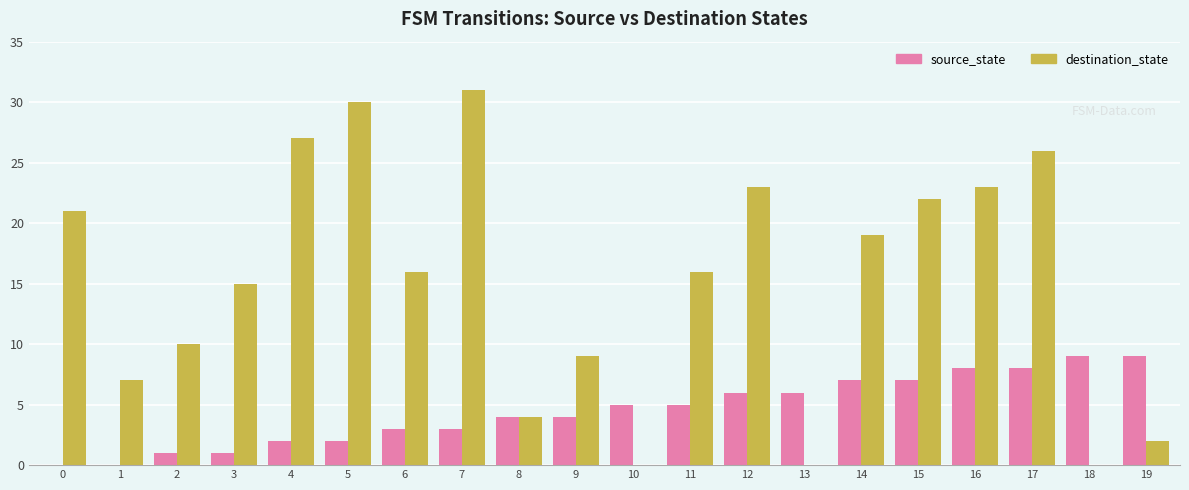

Is the value of source_state at 13 greater than the value of destination_state at 4?

No